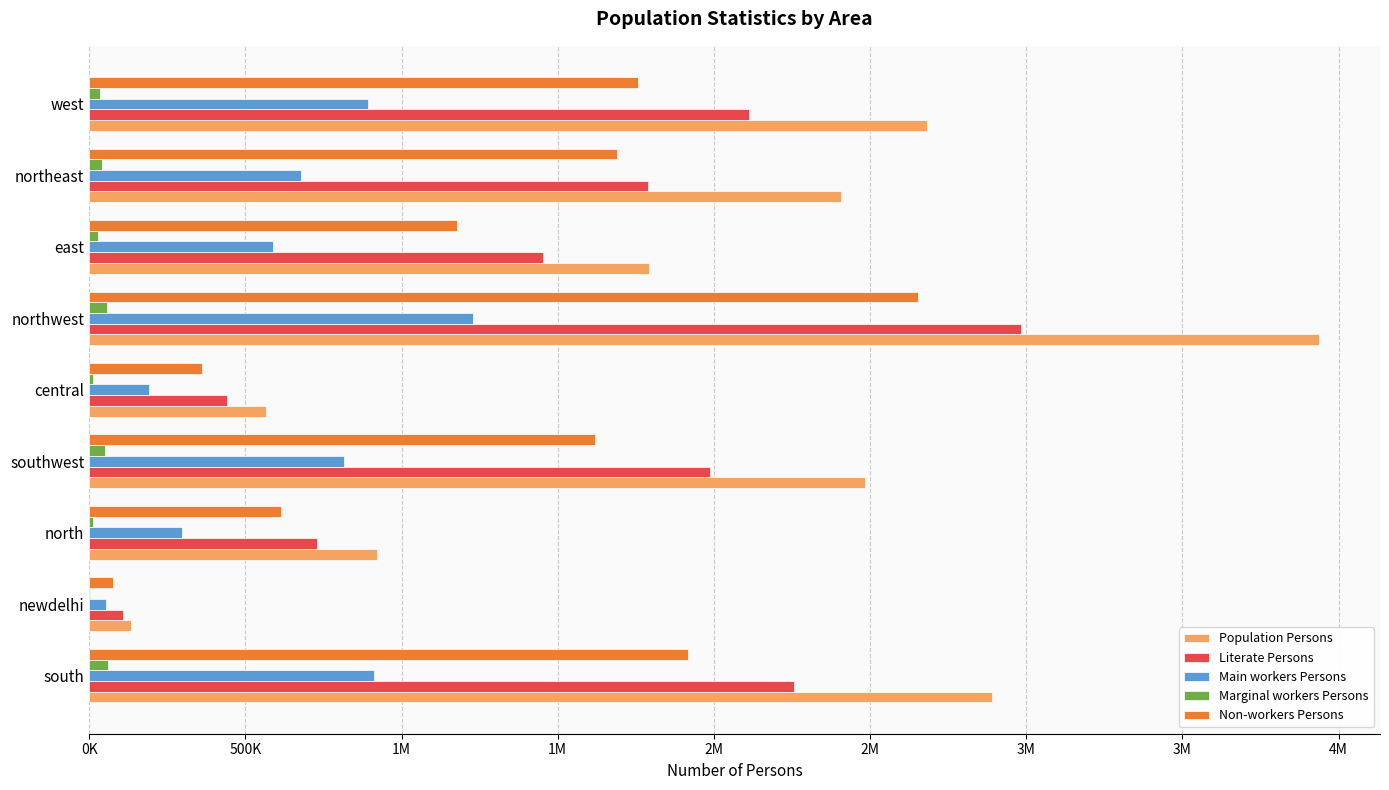

Which series has the widest spread of values?

Population Persons